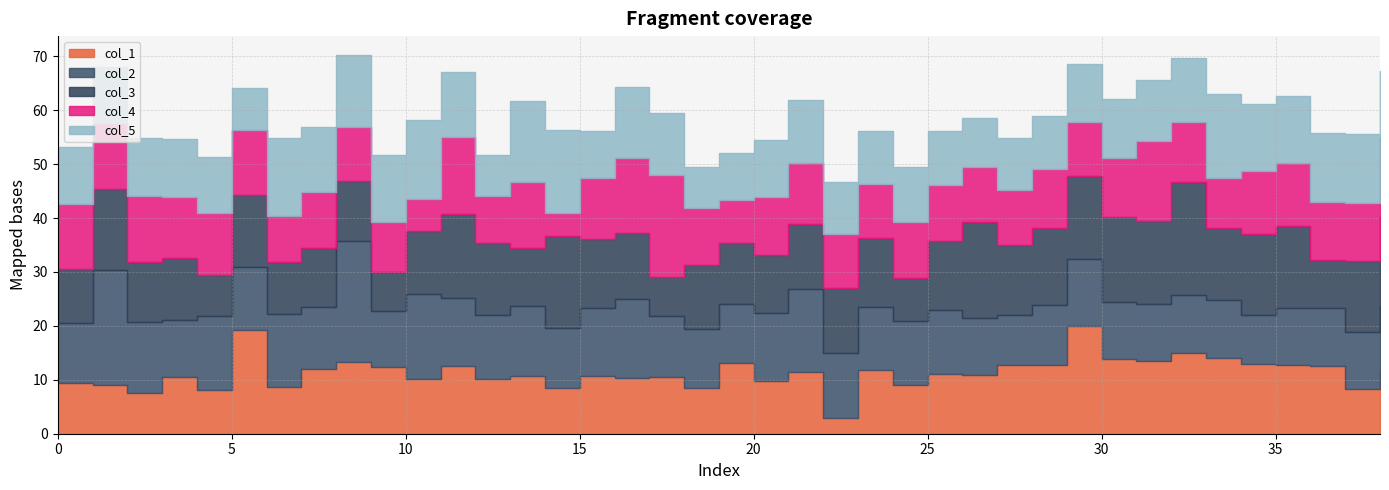

What is the difference between the col_3 values at 20 and 16?

1.4